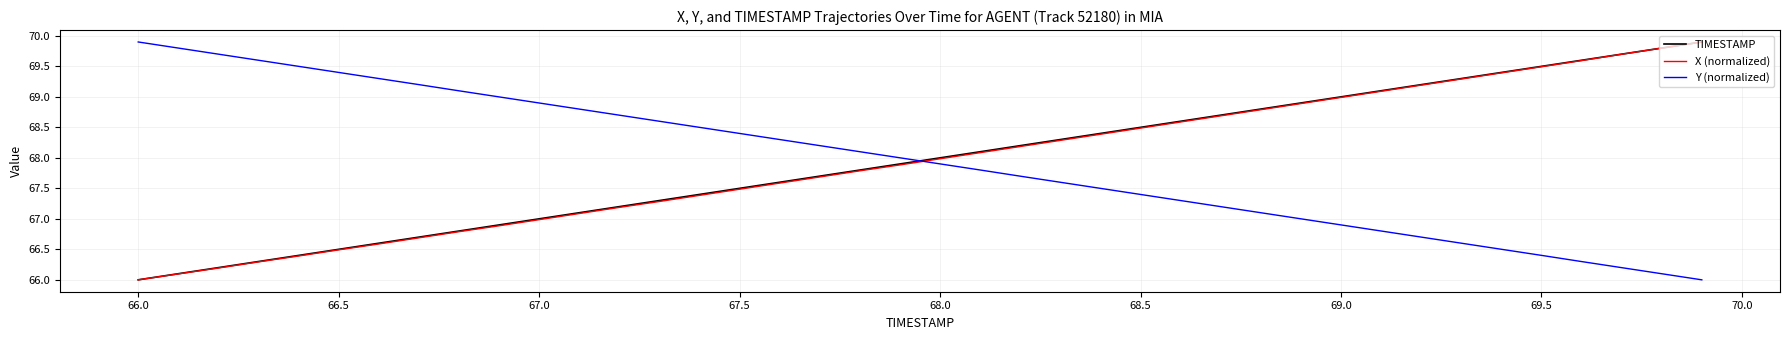

What is the smallest value displayed?

66.0